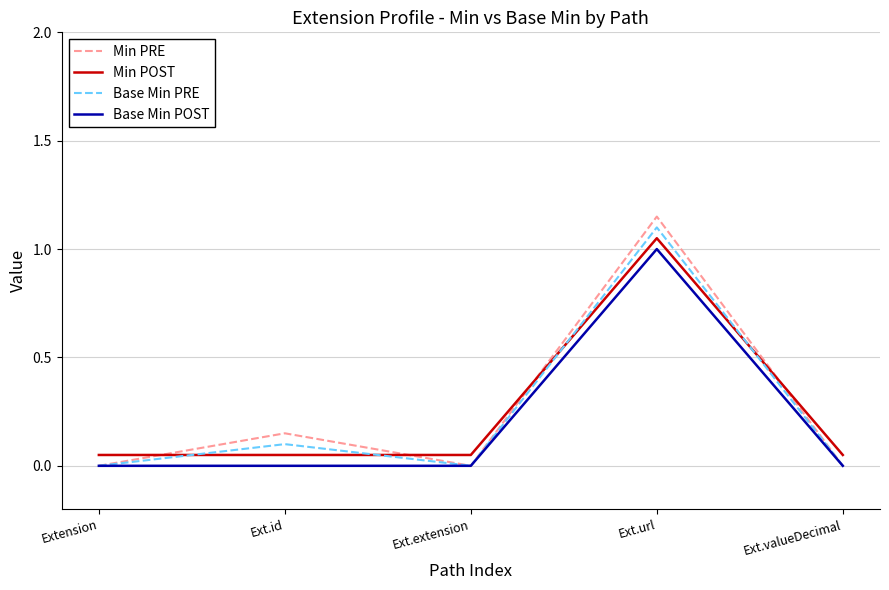

True or false: Min PRE has more than 0 points higher than both neighbors.

True